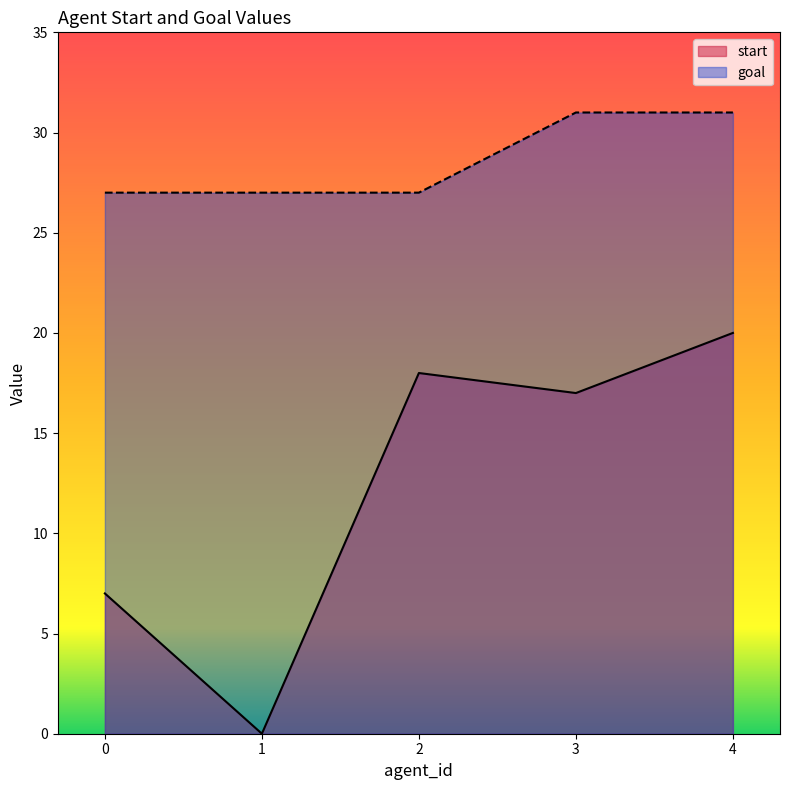

What is the minimum value for goal?

27